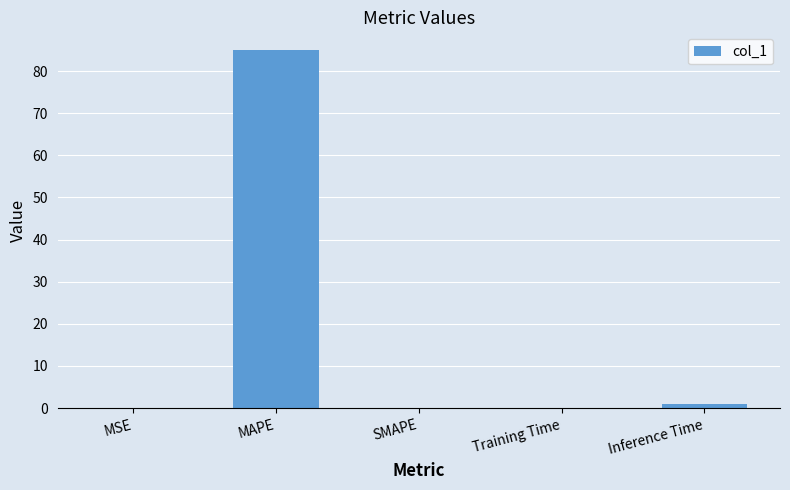

Is it true that the value at MAPE is 57.6?

False